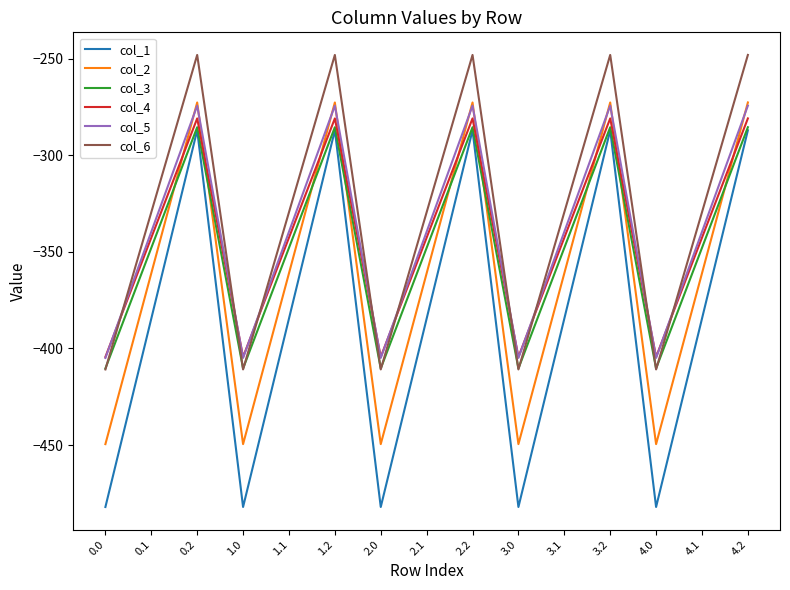

Reading left to right, what are all the values shown in this chart?

col_1: 0.0=-482.0	0.1=-384.6	0.2=-287.1	1.0=-482.0	1.1=-384.6	1.2=-287.1	2.0=-482.0	2.1=-384.6	2.2=-287.1	3.0=-482.0	3.1=-384.6	3.2=-287.1	4.0=-482.0	4.1=-384.6	4.2=-287.1
col_2: 0.0=-449.5	0.1=-361.1	0.2=-272.7	1.0=-449.5	1.1=-361.1	1.2=-272.7	2.0=-449.5	2.1=-361.1	2.2=-272.7	3.0=-449.5	3.1=-361.1	3.2=-272.7	4.0=-449.5	4.1=-361.1	4.2=-272.7
col_3: 0.0=-410.3	0.1=-347.9	0.2=-285.5	1.0=-410.3	1.1=-347.9	1.2=-285.5	2.0=-410.3	2.1=-347.9	2.2=-285.5	3.0=-410.3	3.1=-347.9	3.2=-285.5	4.0=-410.3	4.1=-347.9	4.2=-285.5
col_4: 0.0=-404.4	0.1=-342.7	0.2=-281.0	1.0=-404.4	1.1=-342.7	1.2=-281.0	2.0=-404.4	2.1=-342.7	2.2=-281.0	3.0=-404.4	3.1=-342.7	3.2=-281.0	4.0=-404.4	4.1=-342.7	4.2=-281.0
col_5: 0.0=-404.9	0.1=-339.6	0.2=-274.4	1.0=-404.9	1.1=-339.6	1.2=-274.4	2.0=-404.9	2.1=-339.6	2.2=-274.4	3.0=-404.9	3.1=-339.6	3.2=-274.4	4.0=-404.9	4.1=-339.6	4.2=-274.4
col_6: 0.0=-410.8	0.1=-329.5	0.2=-248.1	1.0=-410.8	1.1=-329.5	1.2=-248.1	2.0=-410.8	2.1=-329.5	2.2=-248.1	3.0=-410.8	3.1=-329.5	3.2=-248.1	4.0=-410.8	4.1=-329.5	4.2=-248.1